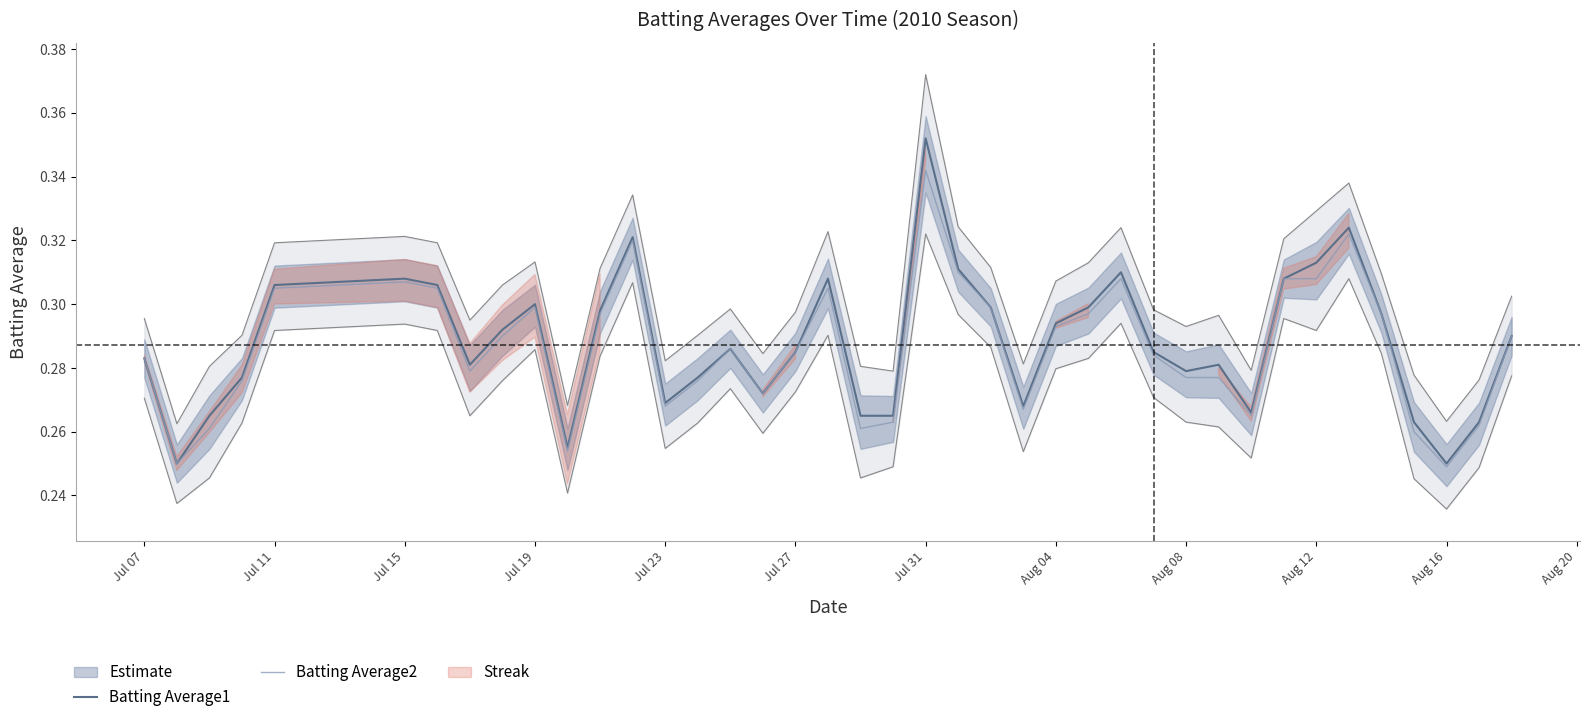

Rank the series by their maximum value, from highest to lowest.

Batting Average1, Batting Average2